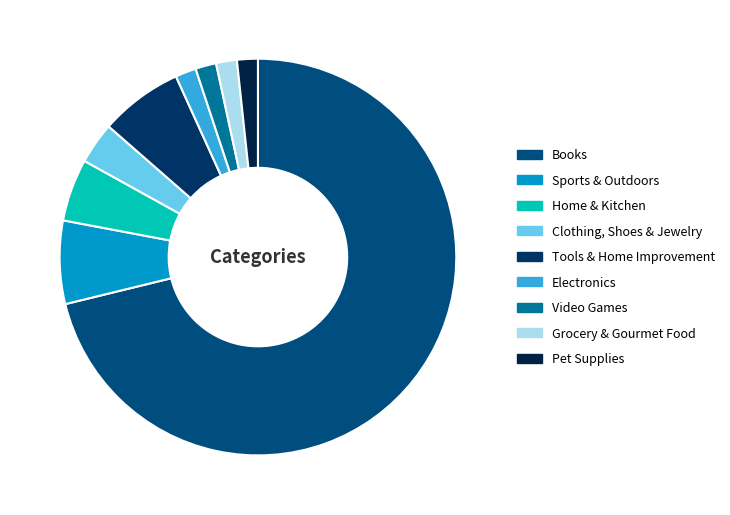

Rank the categories by value from highest to lowest.

Books, Sports & Outdoors, Tools & Home Improvement, Home & Kitchen, Clothing, Shoes & Jewelry, Electronics, Video Games, Grocery & Gourmet Food, Pet Supplies